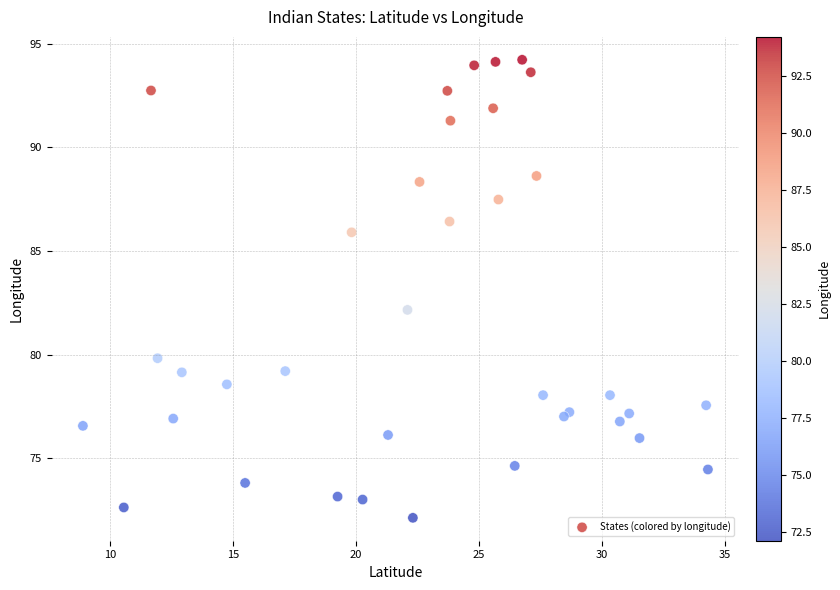

What Y value in the scatter plot is closest to 83?

82.2